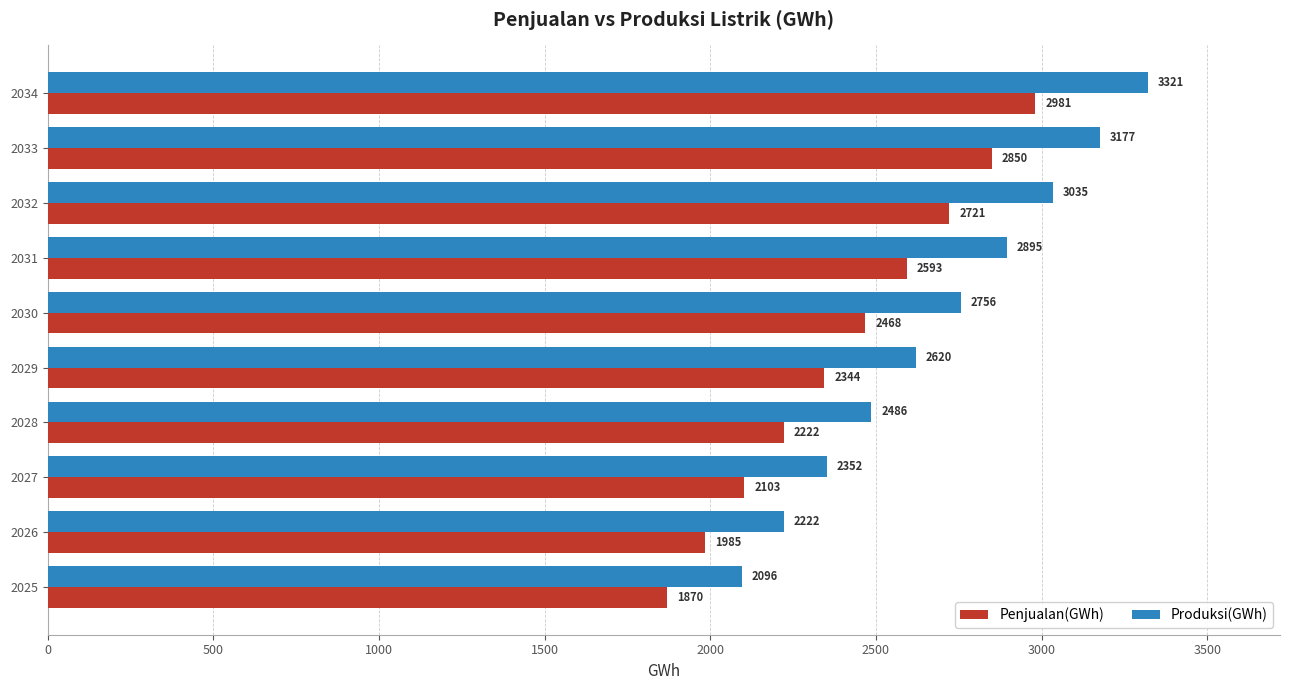

True or false: Penjualan(GWh) has a value of 1321 at 2033.

False